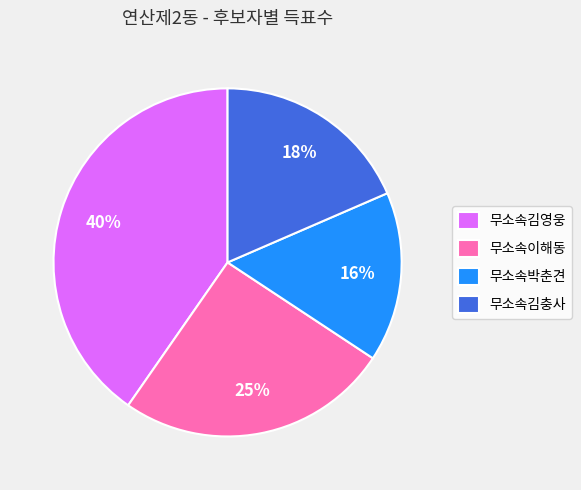

To the nearest percent, what is the average slice percentage?

25%